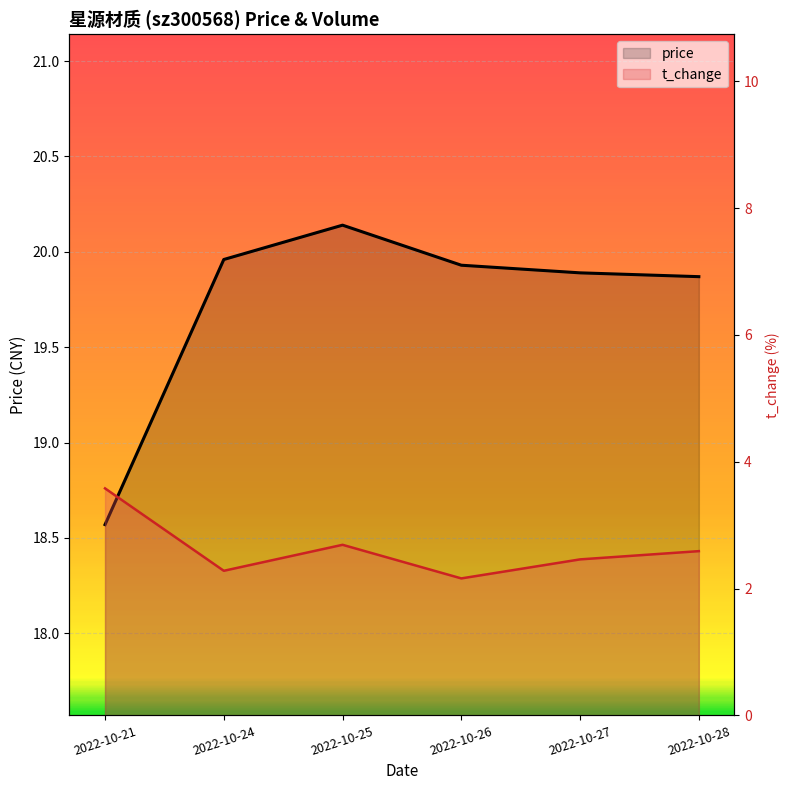

At how many categories does at least one series exceed 4?

6